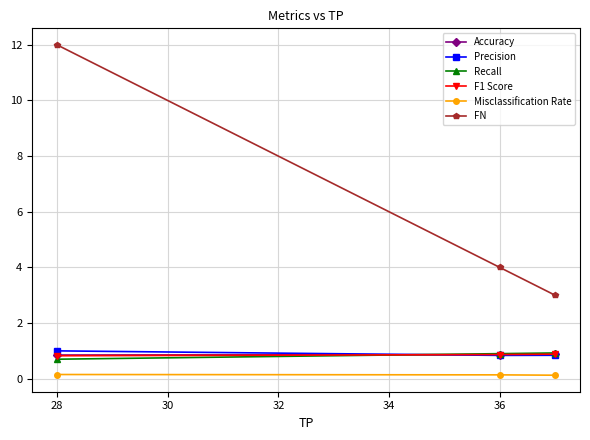

Which series has the widest spread of values?

FN